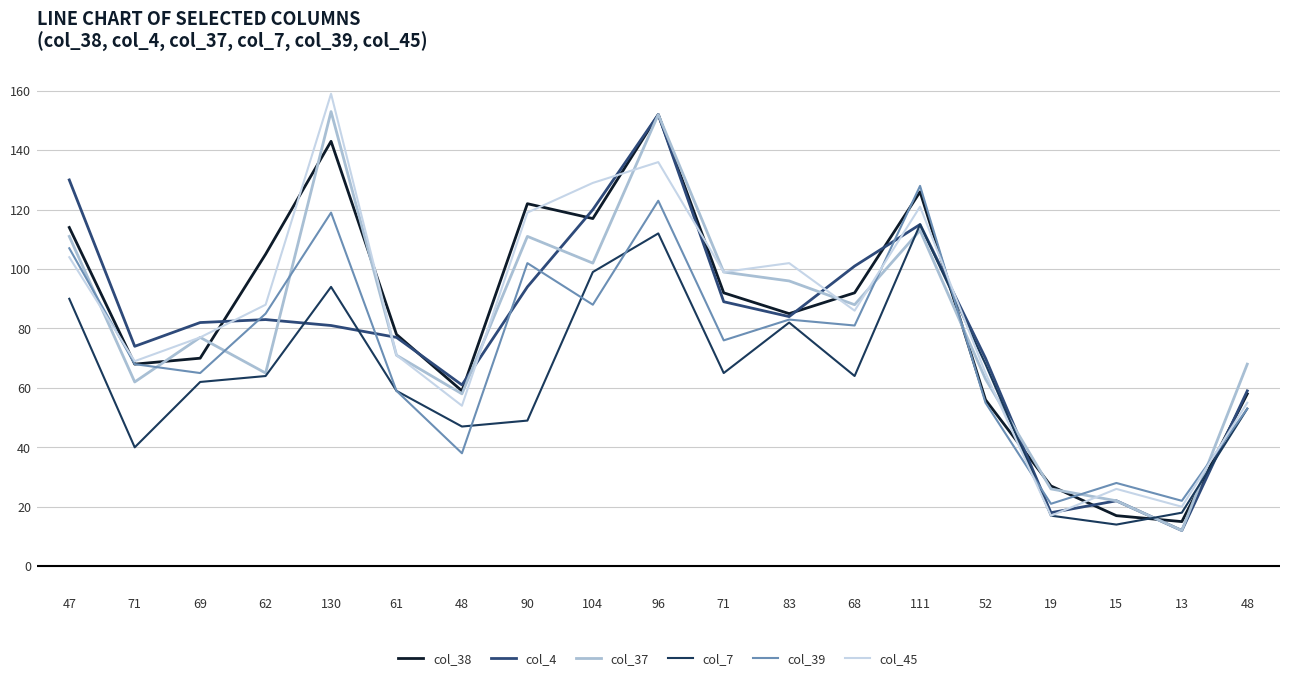

Where does the col_39 series first go above 76?

47